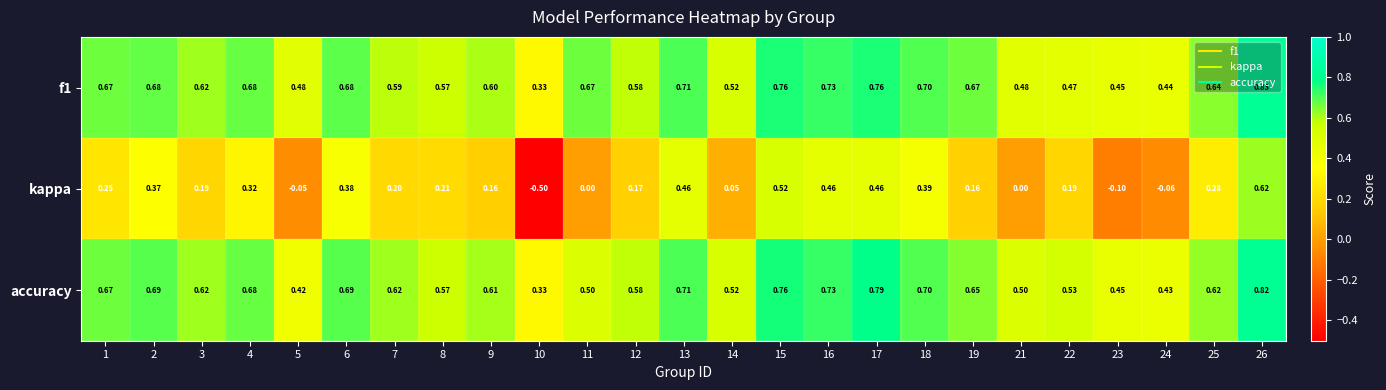

Is the value of accuracy at 3 greater than the value of f1 at 24?

Yes